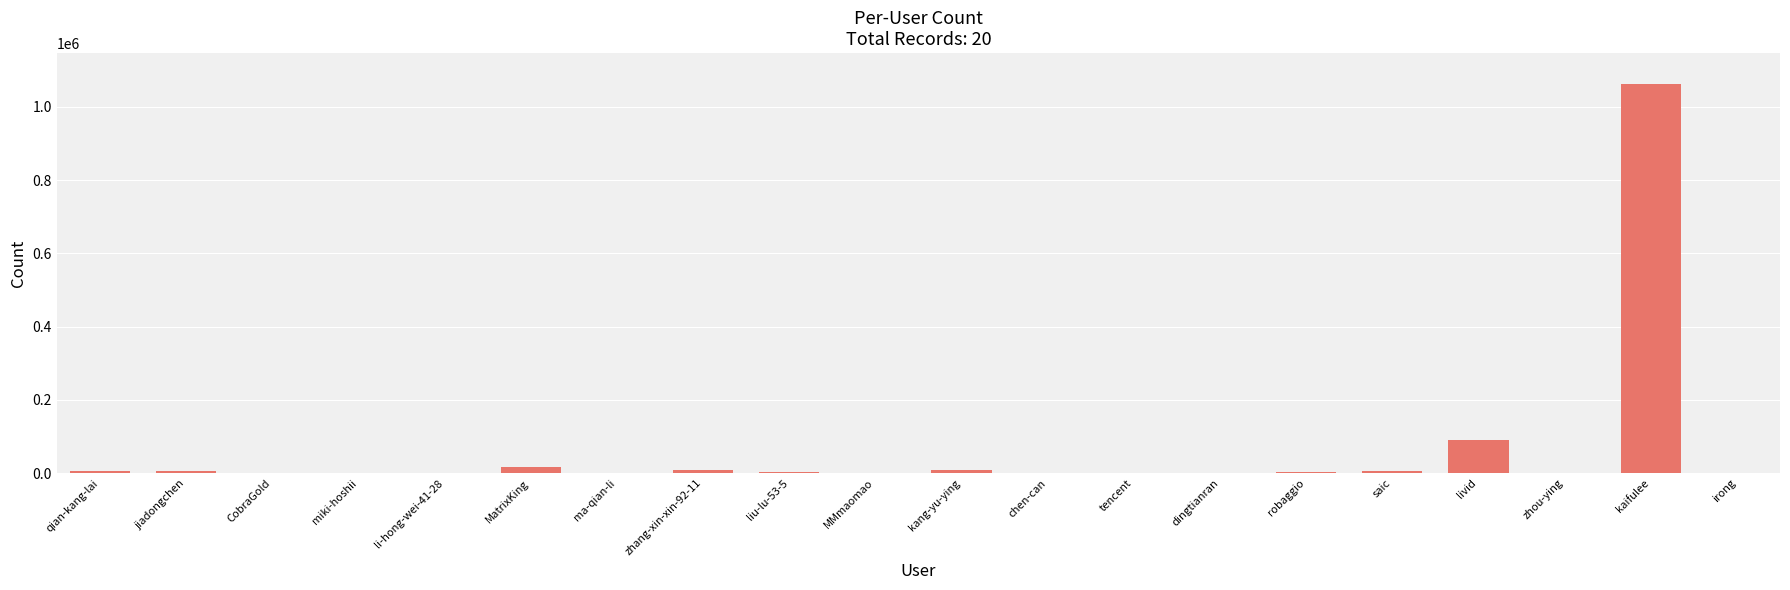

What is the change in value from zhang-xin-xin-92-11 to kang-yu-ying?

-1695